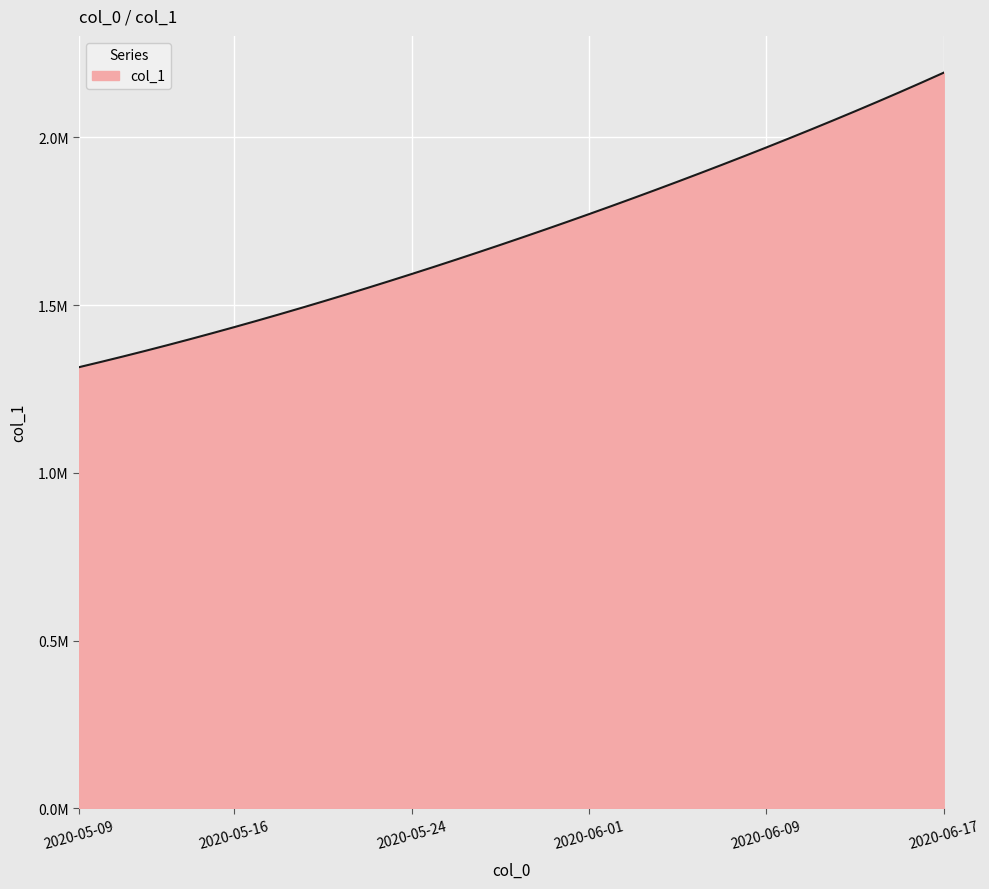

What is the average value?

1712050.8